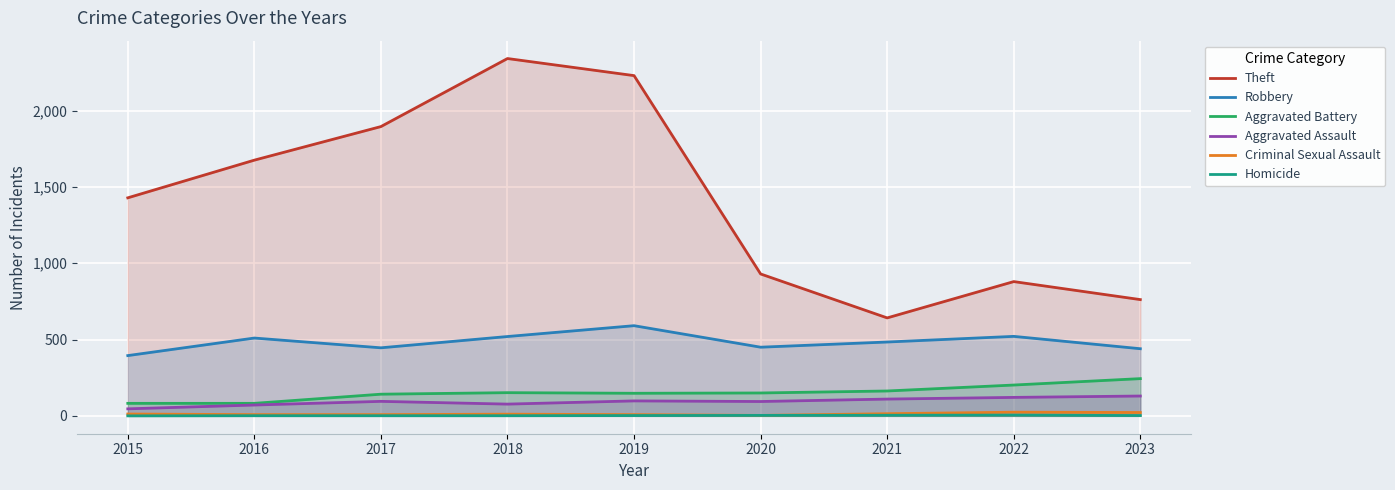

How many values in the Aggravated Assault series are below 95?

4